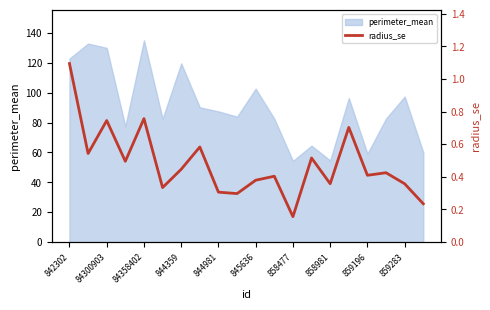

Is it true that perimeter_mean equals 102.7 at 845636?

True